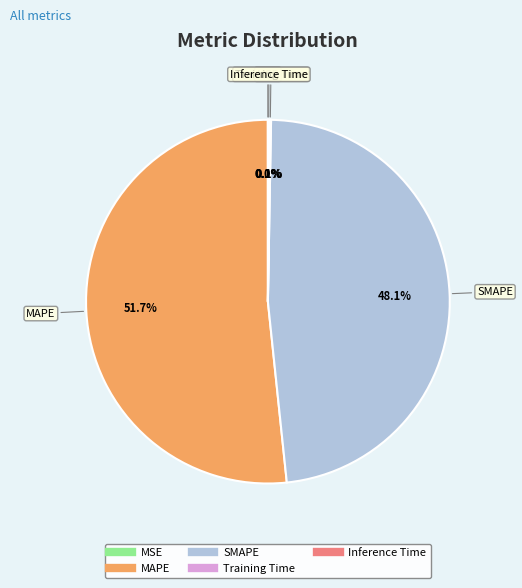

What is the largest slice in the pie chart?

MAPE